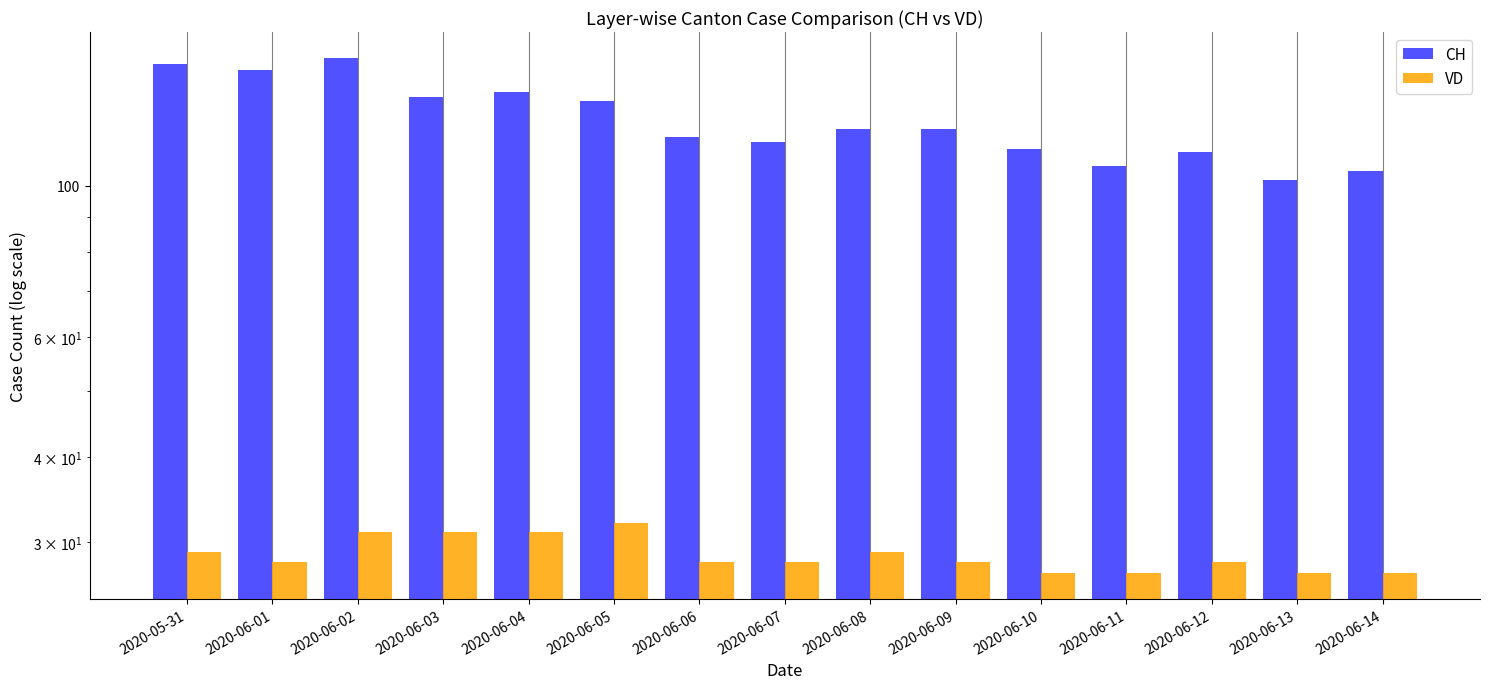

Are the bars horizontal?

No